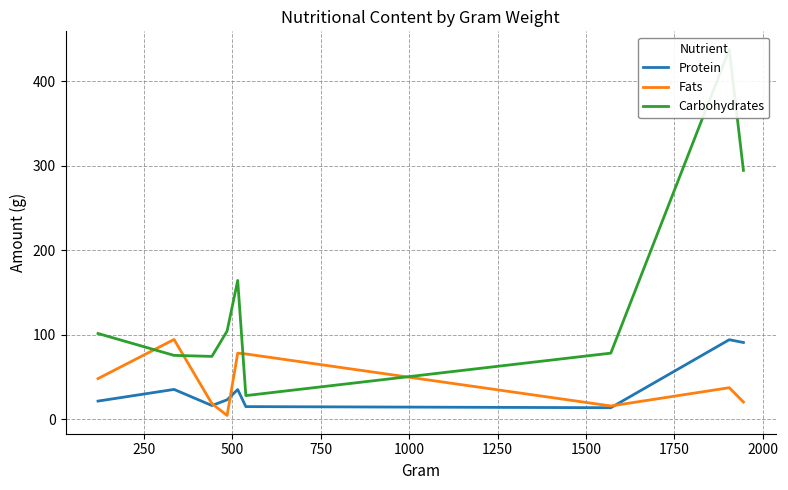

Rank the series by their maximum value, from lowest to highest.

Protein, Fats, Carbohydrates